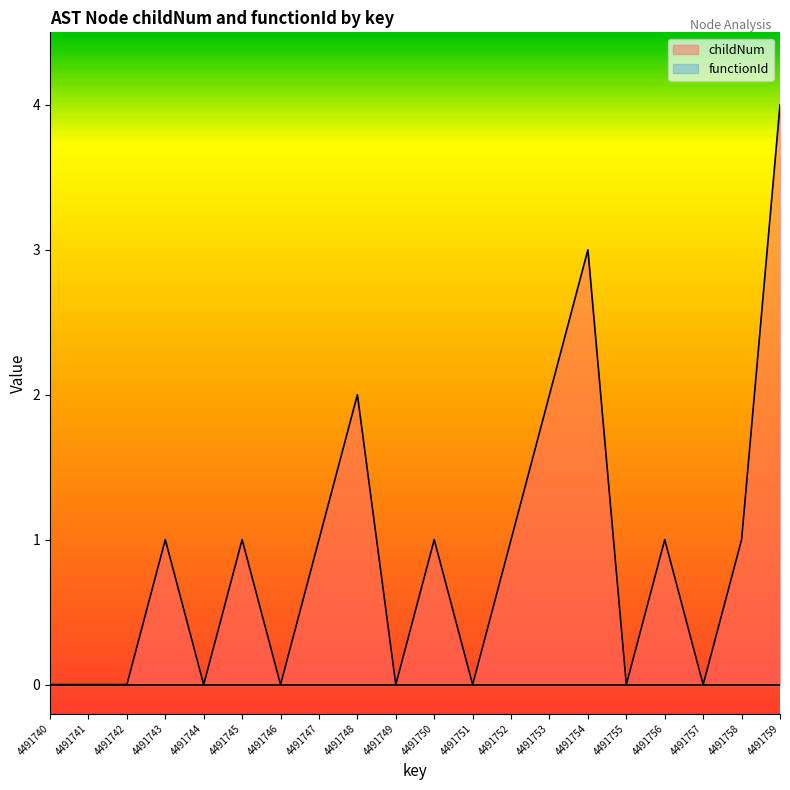

Which label corresponds to the smallest value in the chart?

4491740